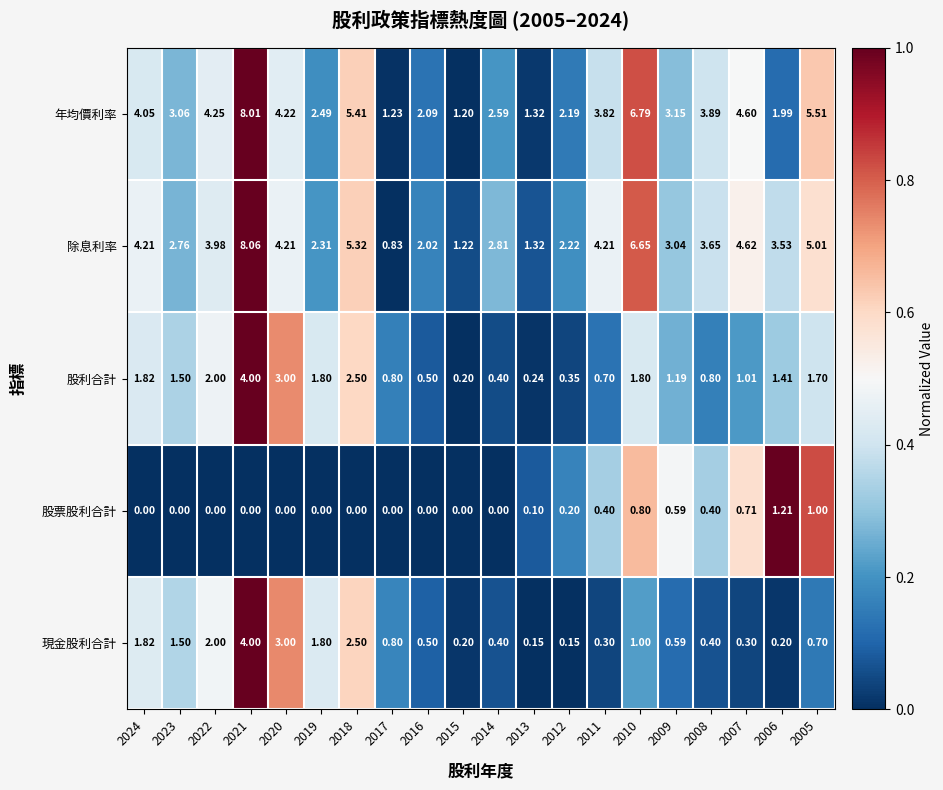

Is the value of 股利合計 at 2024 greater than the value of 現金股利合計 at 2023?

Yes